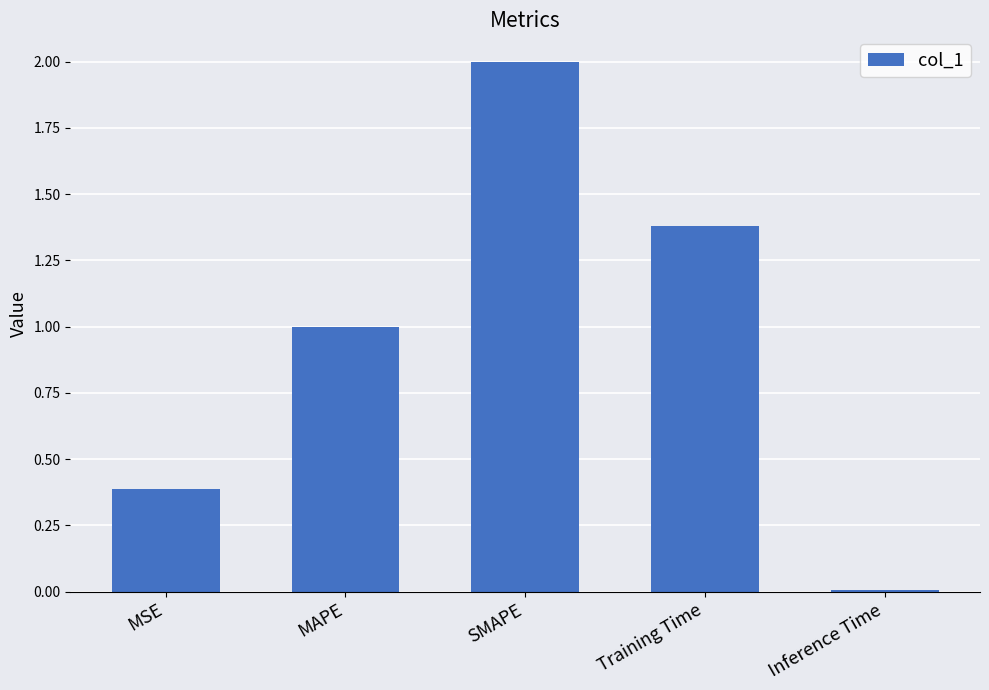

What is the difference between the maximum and minimum values?

2.0